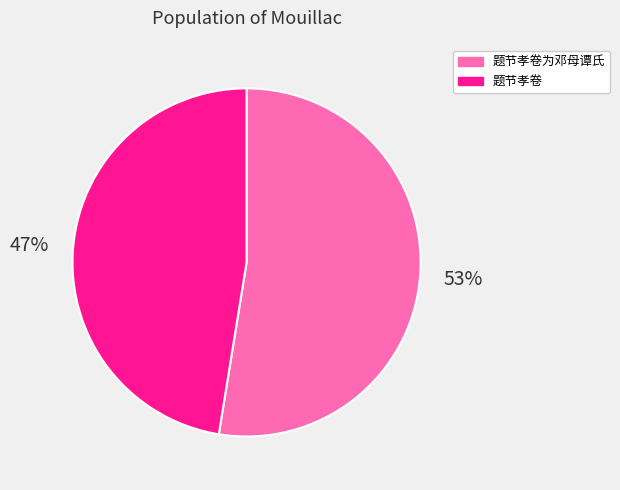

Does 题节孝卷 represent more than half of the total?

No